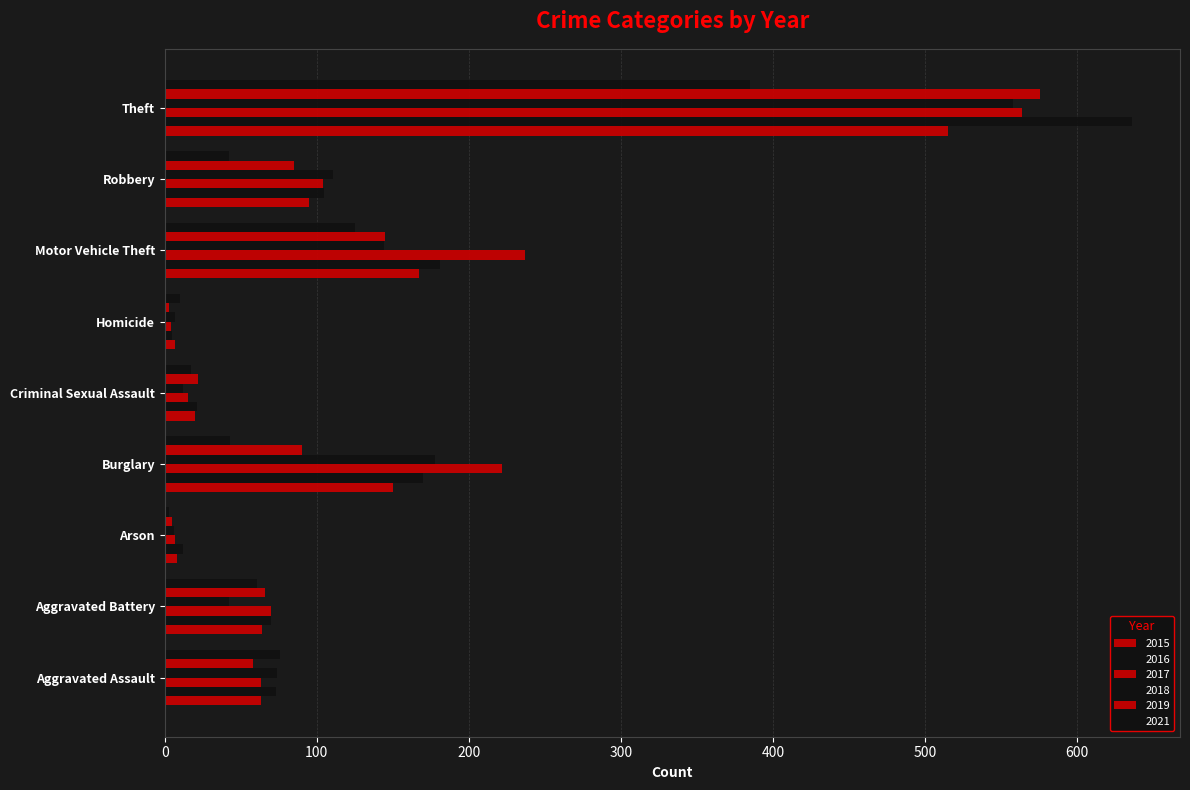

At which category is the sum across all series the highest?

Theft